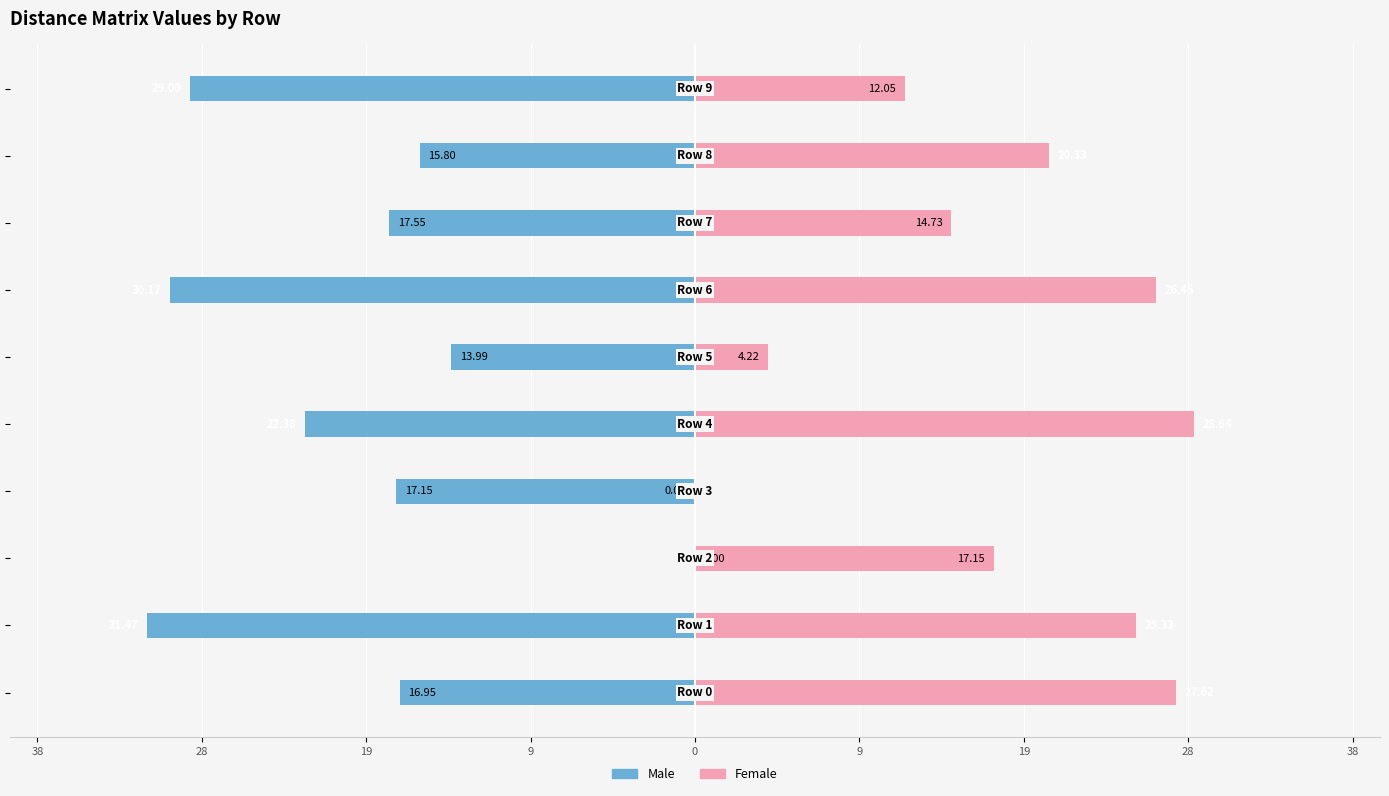

What is the sum of all Male values?

-194.5